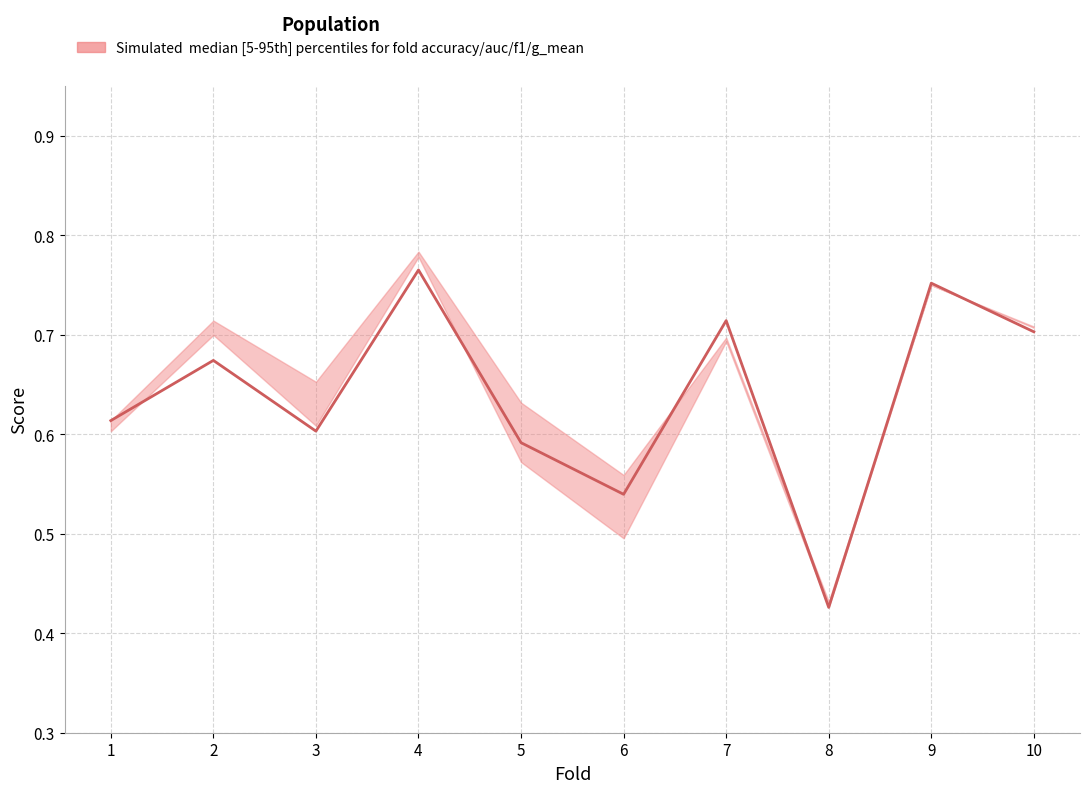

Where is the data nearest to the value 0?

8